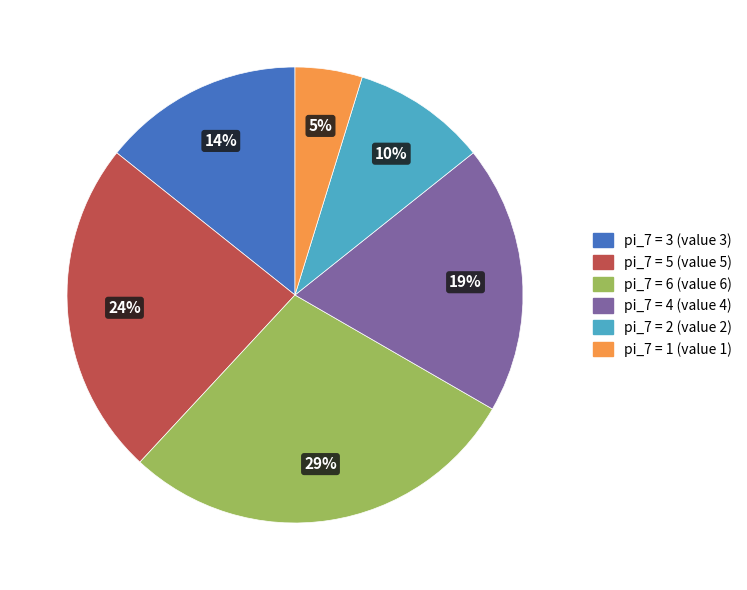

To the nearest percent, what is the average slice percentage?

17%